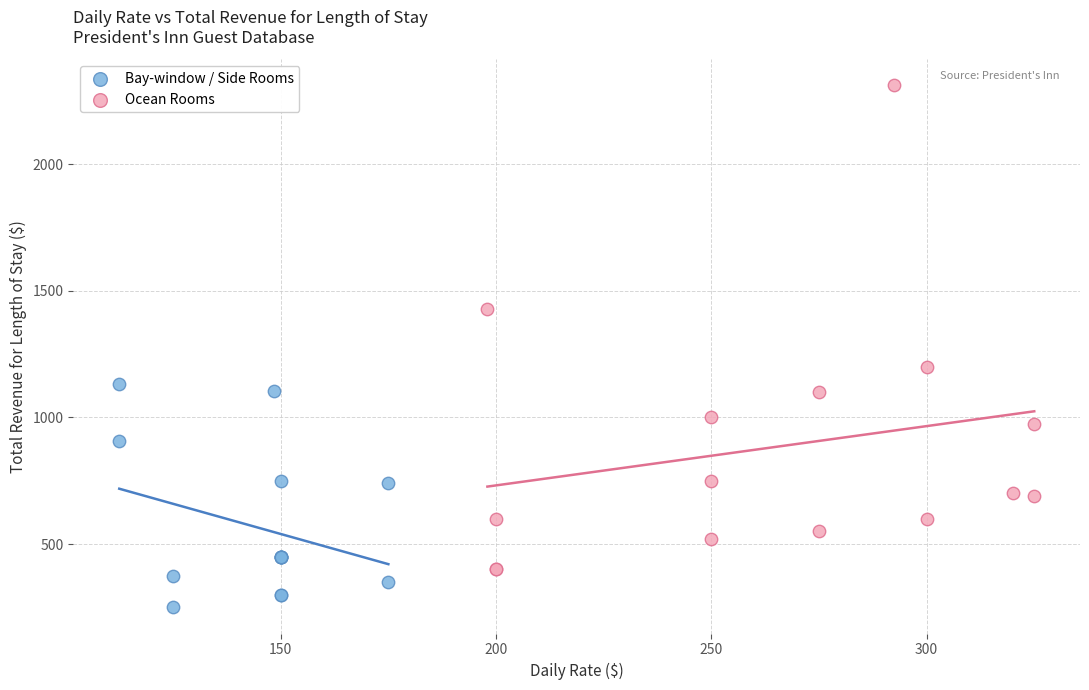

Which series has the widest spread of Y values?

Ocean Rooms